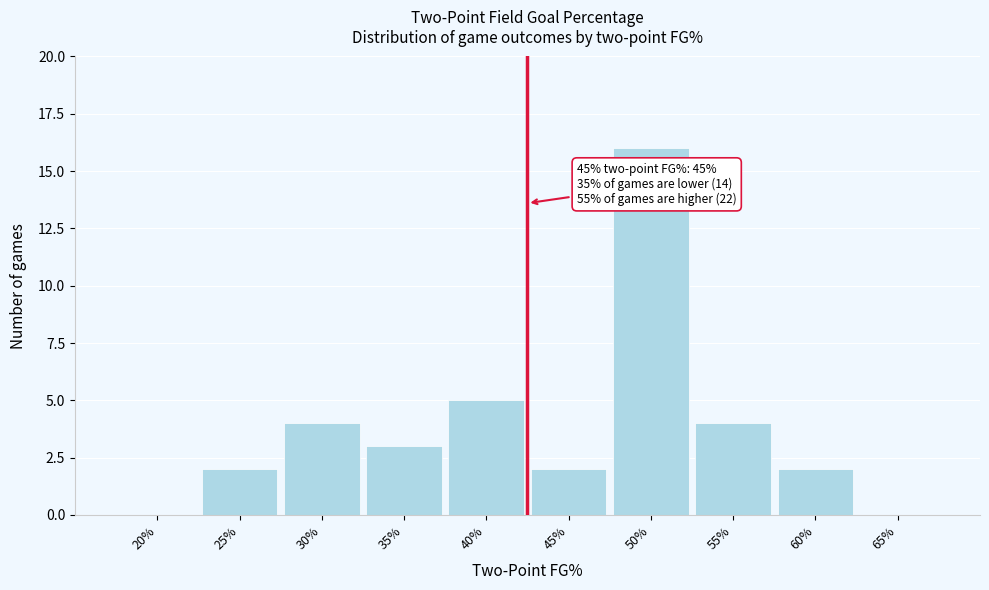

Reading left to right, transcribe all the data shown in this chart.

20%=0	25%=2	30%=4	35%=3	40%=5	45%=2	50%=16	55%=4	60%=2	65%=0